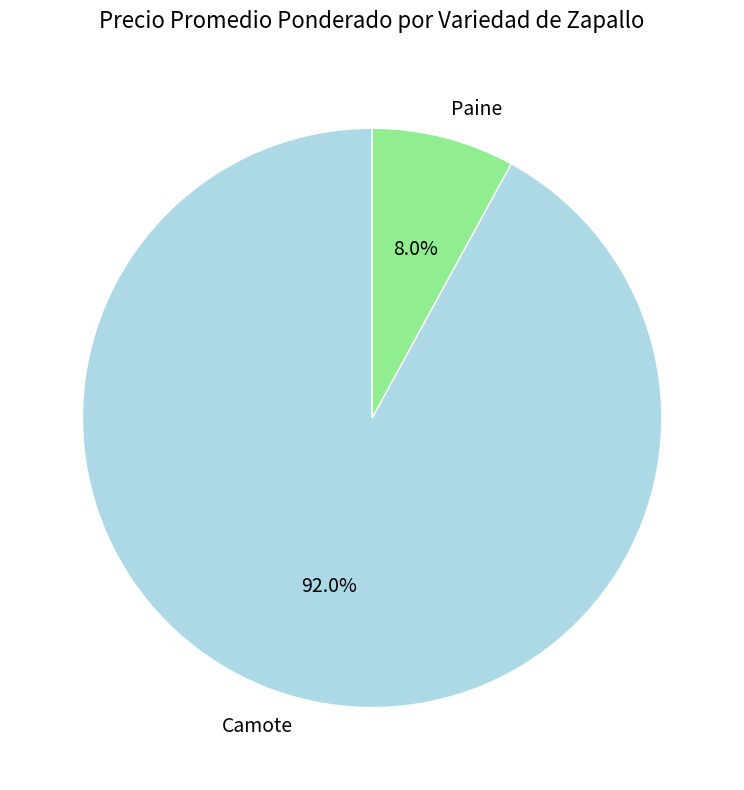

Count the number of slices in the pie.

2